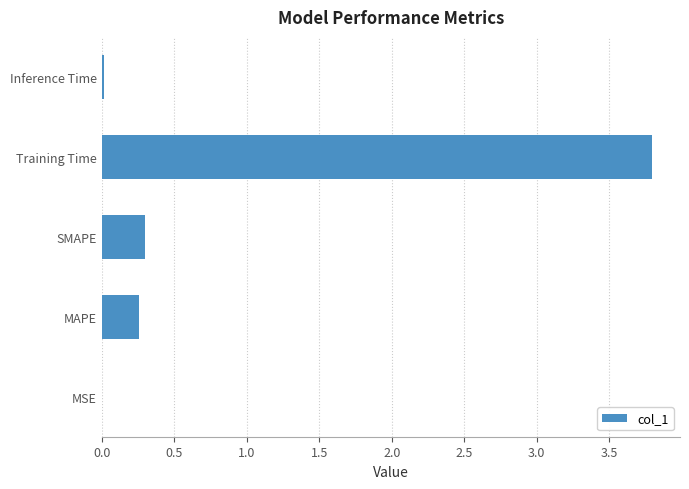

Is it true that the value at SMAPE is 0.3?

True